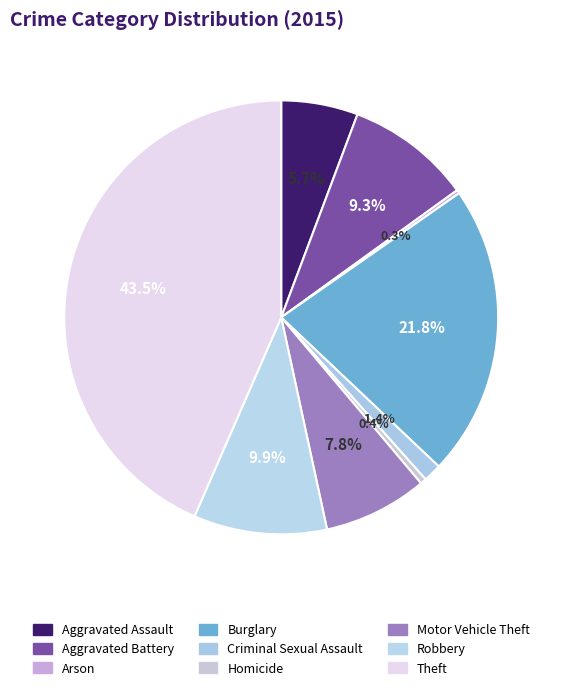

Count the number of slices in the pie.

9